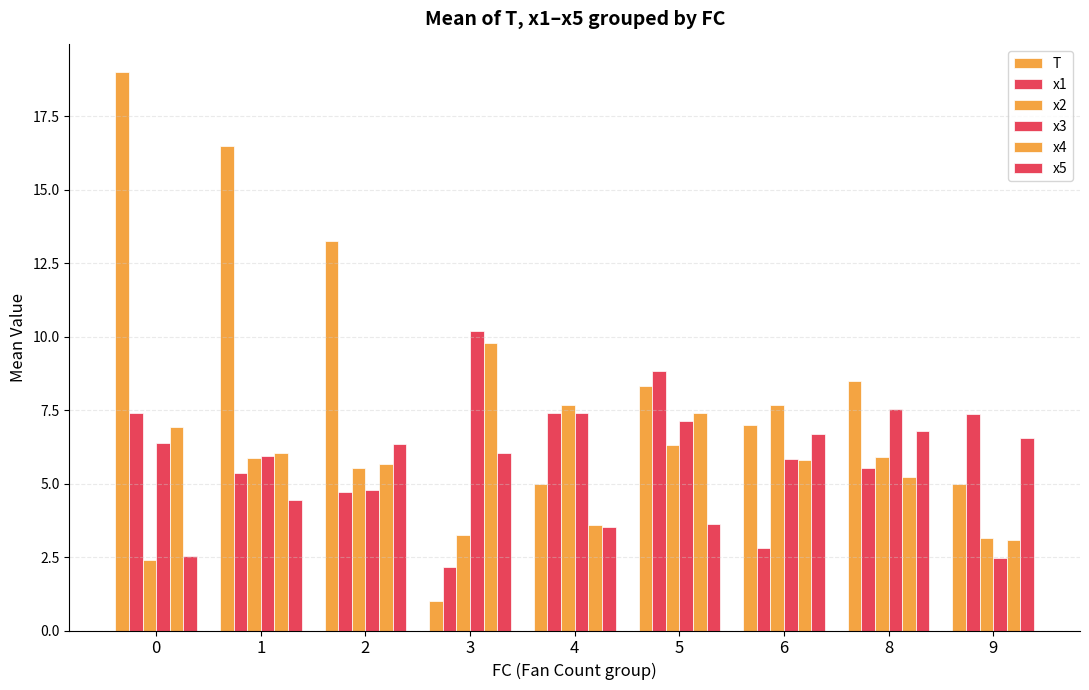

Where is x4 nearest to the value 6?

1